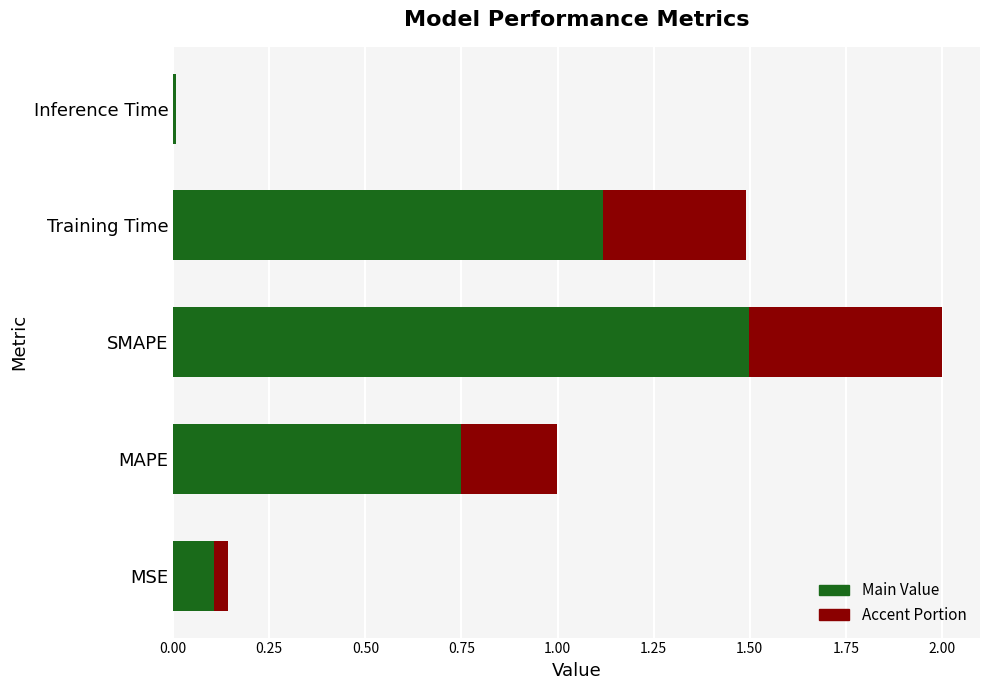

At which category is the sum across all series the highest?

SMAPE